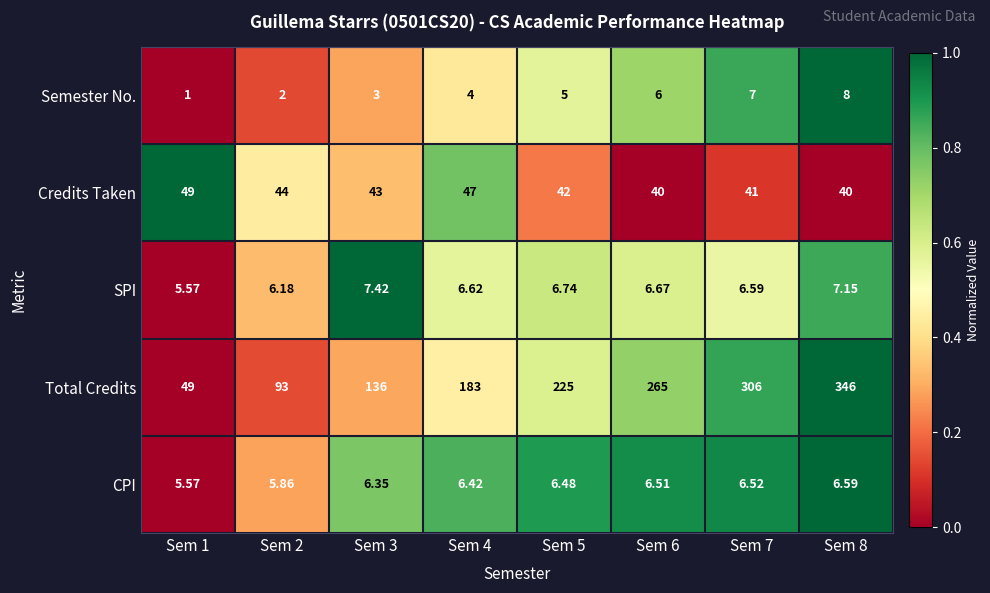

Is the value of CPI at Sem 7 greater than the value of SPI at Sem 8?

No